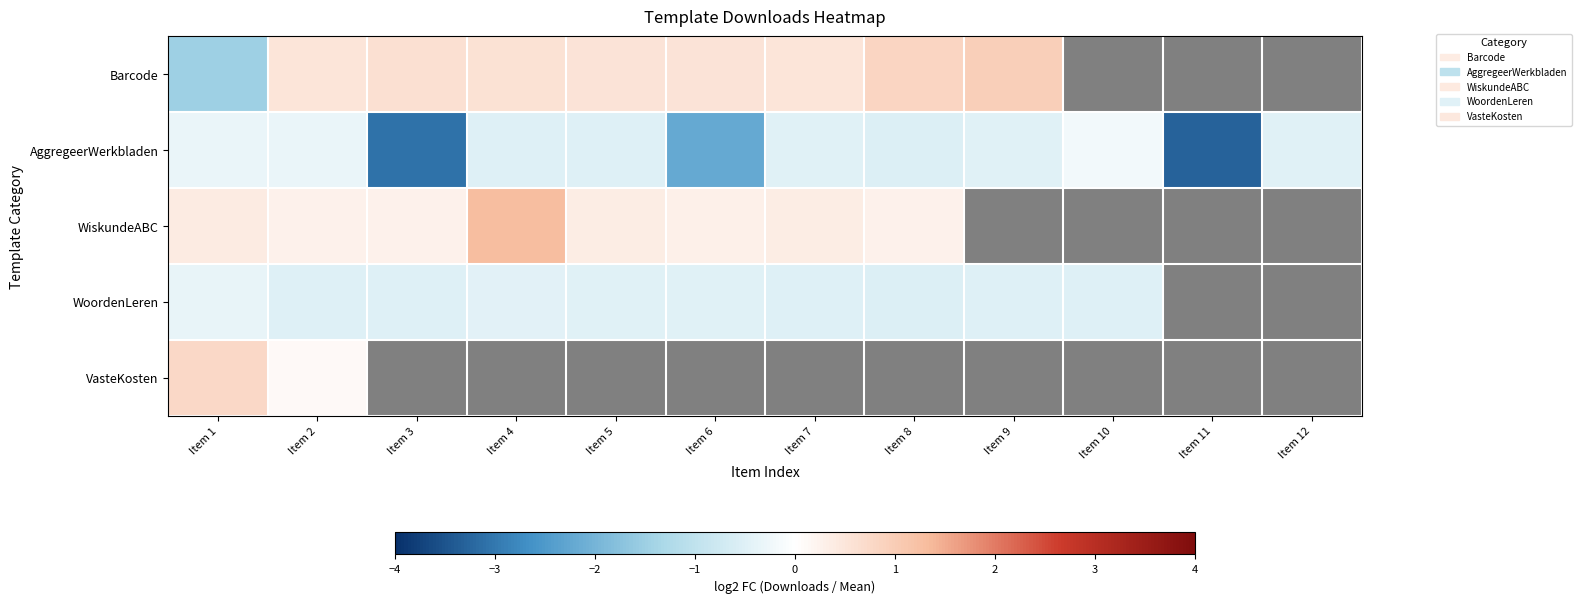

The value of Barcode at Item 4 is 0.4. True or false?

False